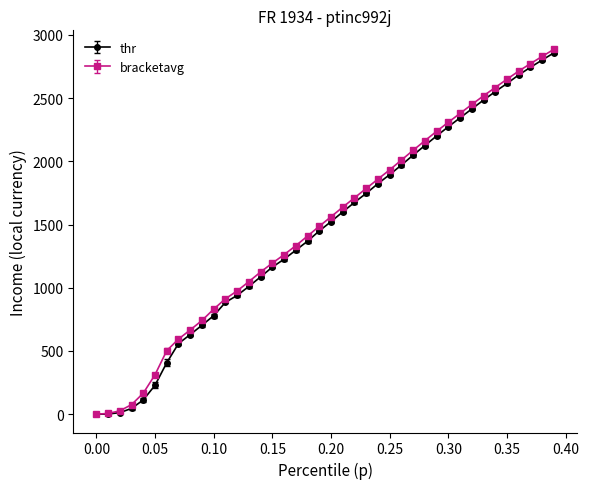

What is the maximum value shown in the chart?

2885.7